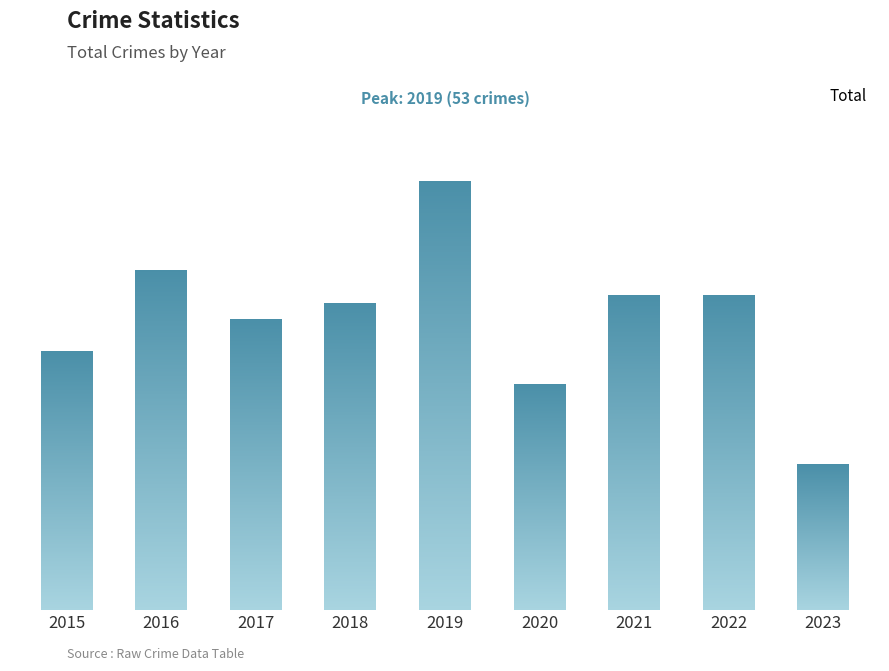

Rank the categories by value from highest to lowest.

2019, 2016, 2021, 2022, 2018, 2017, 2015, 2020, 2023